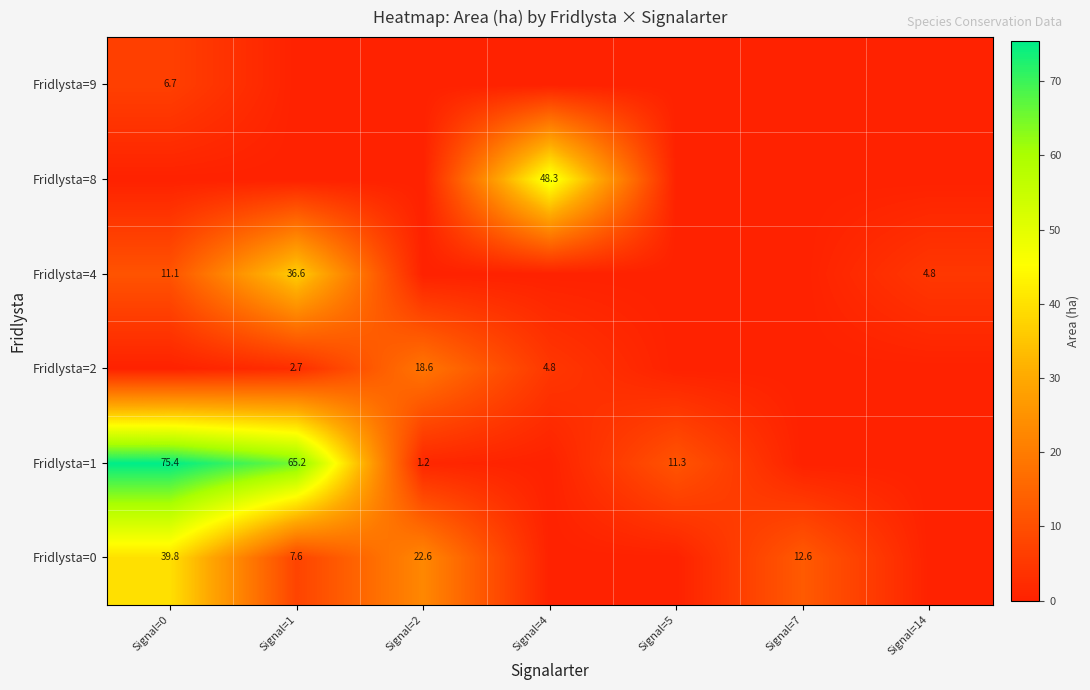

The Fridlysta=8 series shows 48.3 at Signal=4. True or false?

True